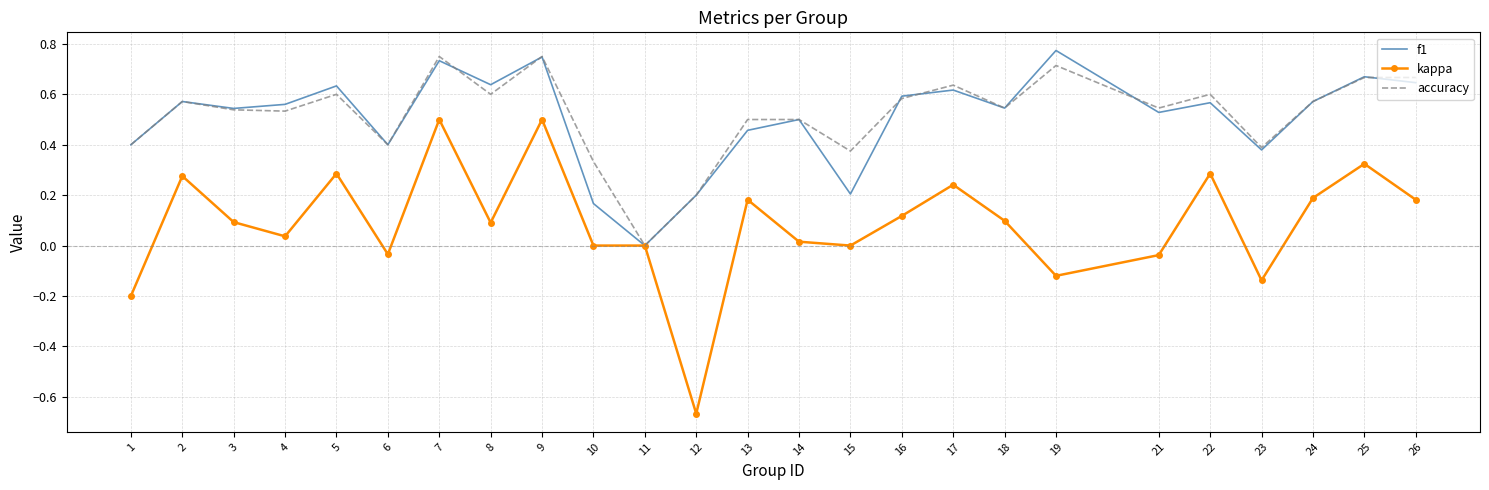

Which series changed the most between 3 and 9?

kappa